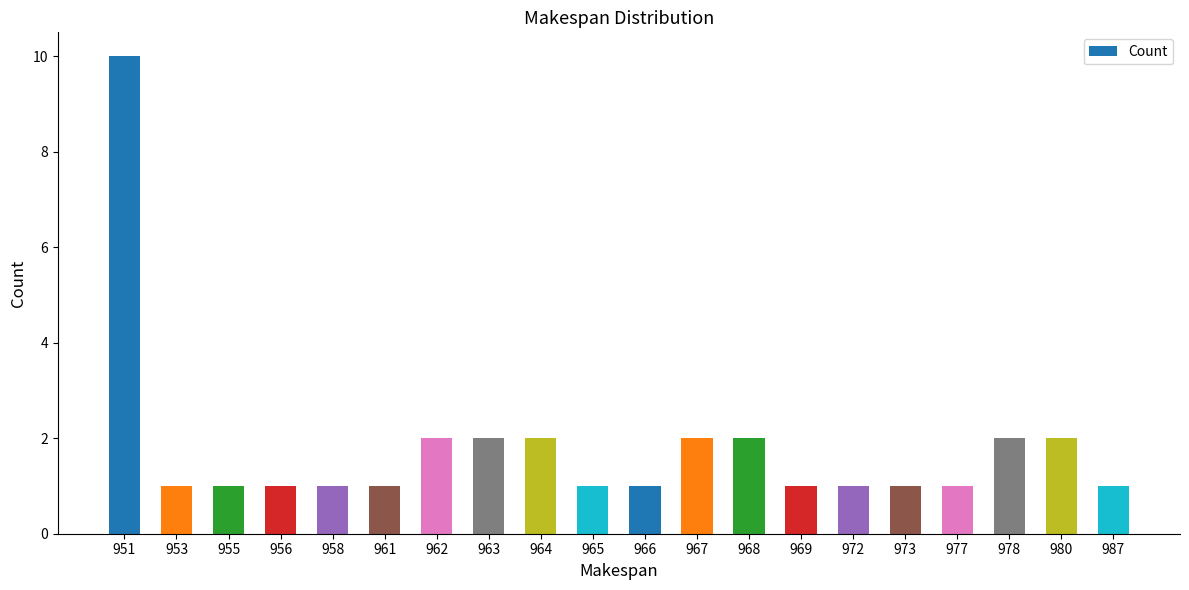

What is the value of the 20th bar from the left?

1